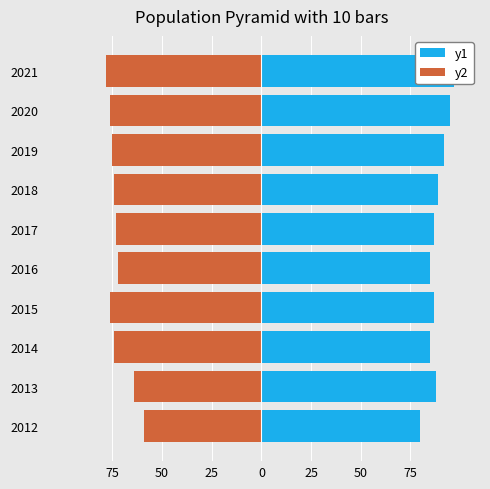

Which series has the widest spread of values?

y2